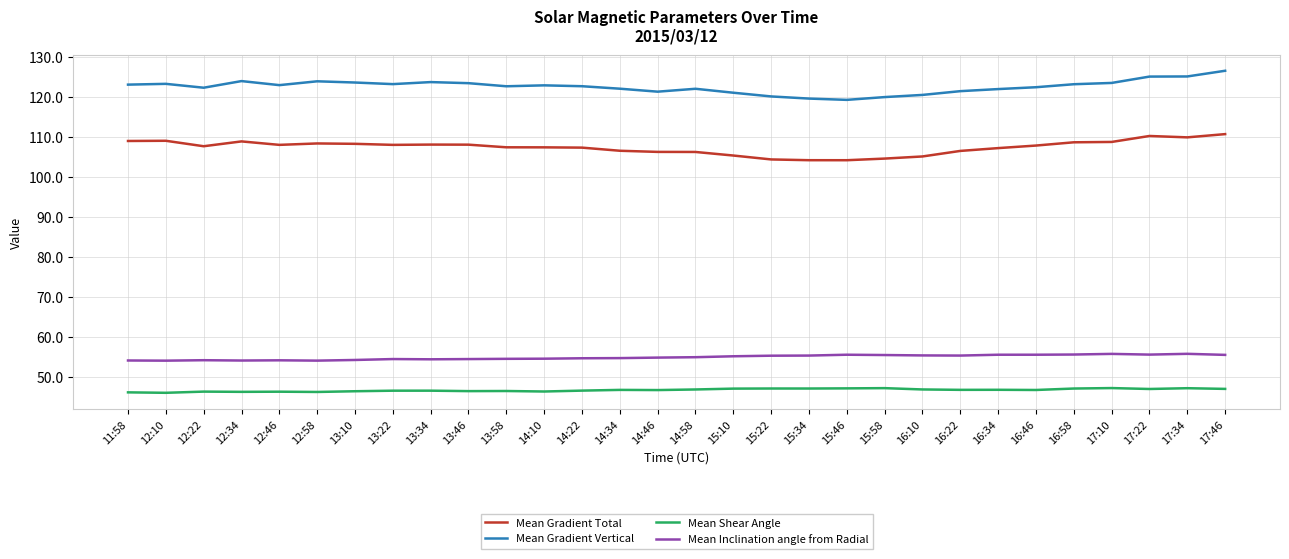

What position from the right is 16:22?

8